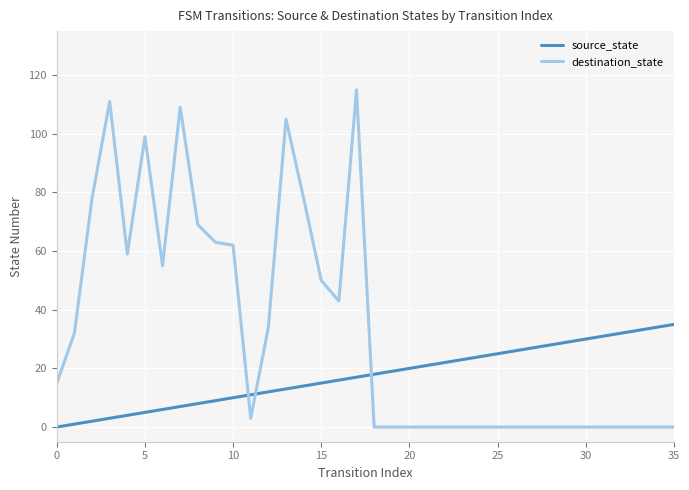

True or false: destination_state has more than 2 points higher than both neighbors.

True